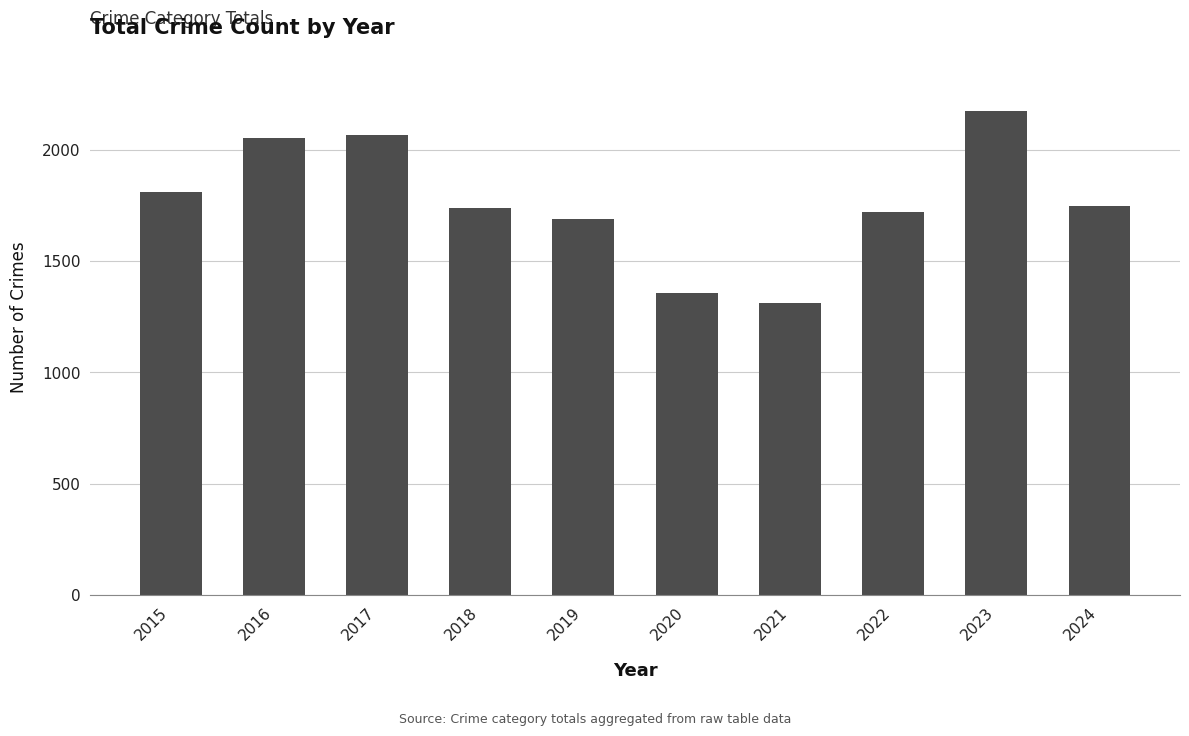

Is it true that the value at 2020 is 1356?

True